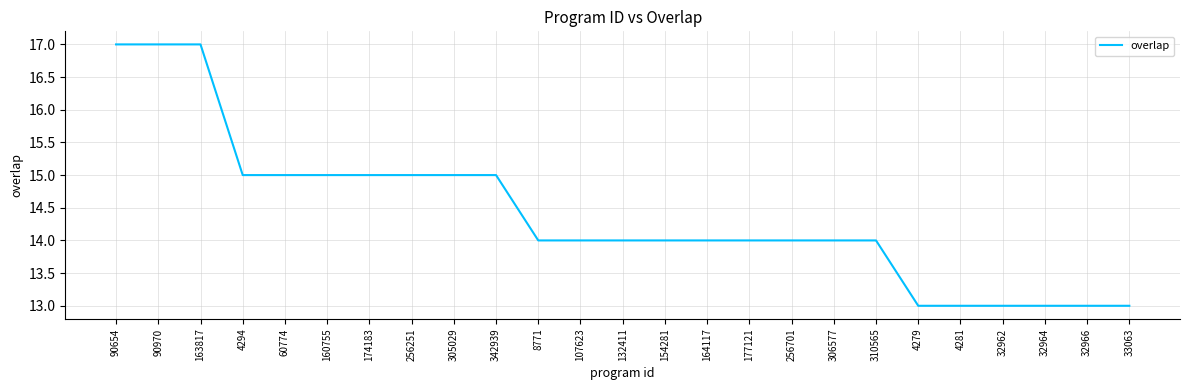

True or false: the data shows 27 at 256251.

False